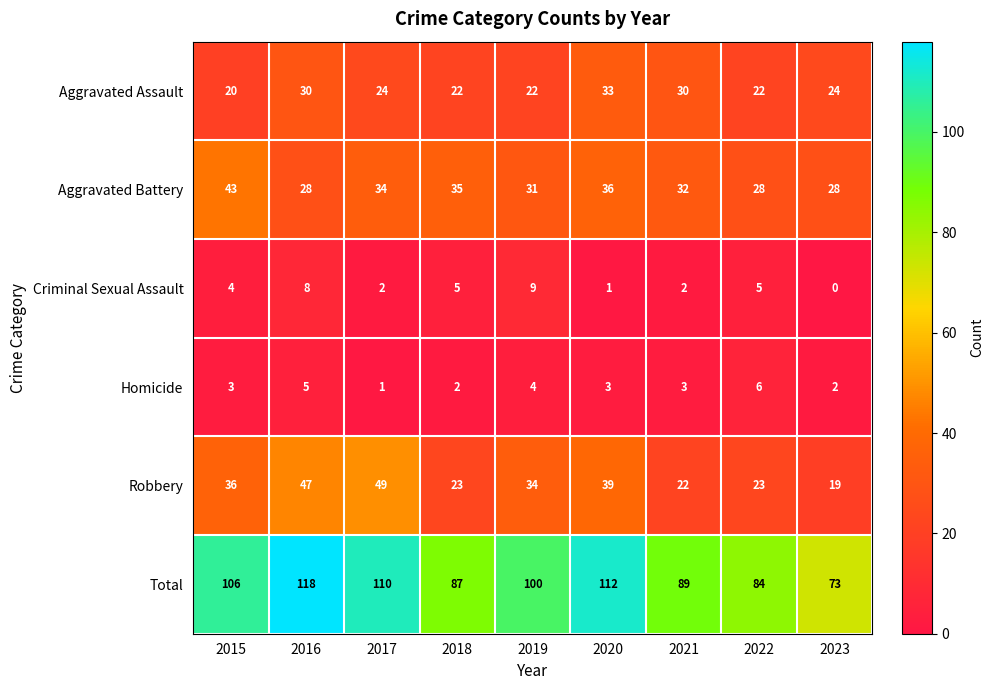

Count the number of categories in the chart.

9